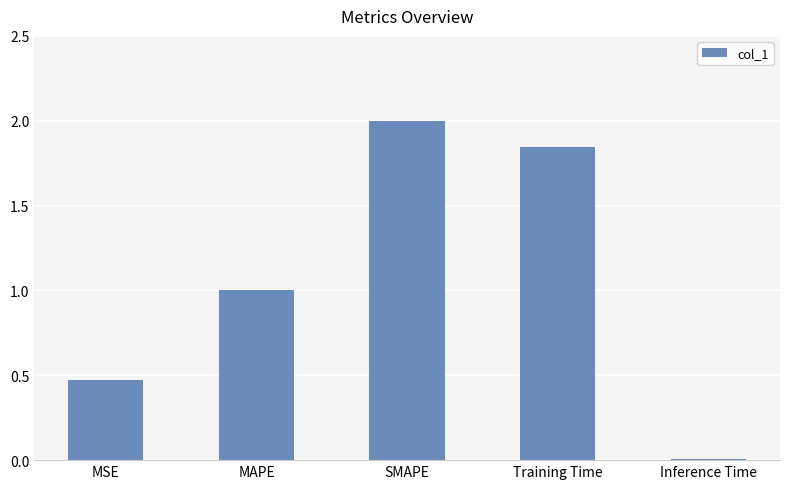

Rank the categories by value from lowest to highest.

Inference Time, MSE, MAPE, Training Time, SMAPE